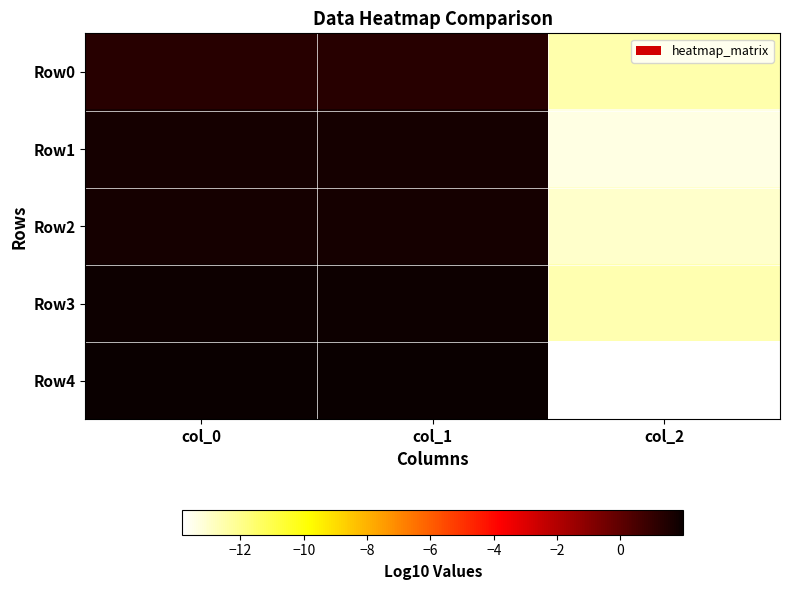

Reading left to right, list all the values displayed in this chart.

Row0: col_0=1.3	col_1=1.3	col_2=-12.5
Row1: col_0=1.7	col_1=1.7	col_2=-13.4
Row2: col_0=1.7	col_1=1.7	col_2=-13.0
Row3: col_0=1.9	col_1=1.9	col_2=-12.6
Row4: col_0=2.0	col_1=2.0	col_2=-13.8